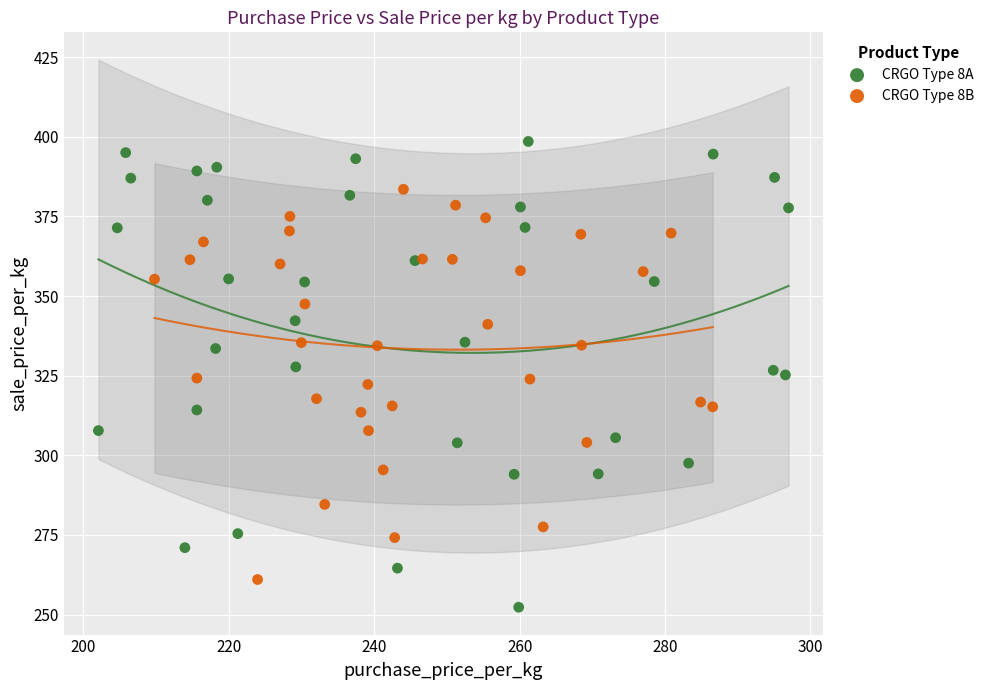

Which series has the largest Y range (max minus min)?

CRGO Type 8A